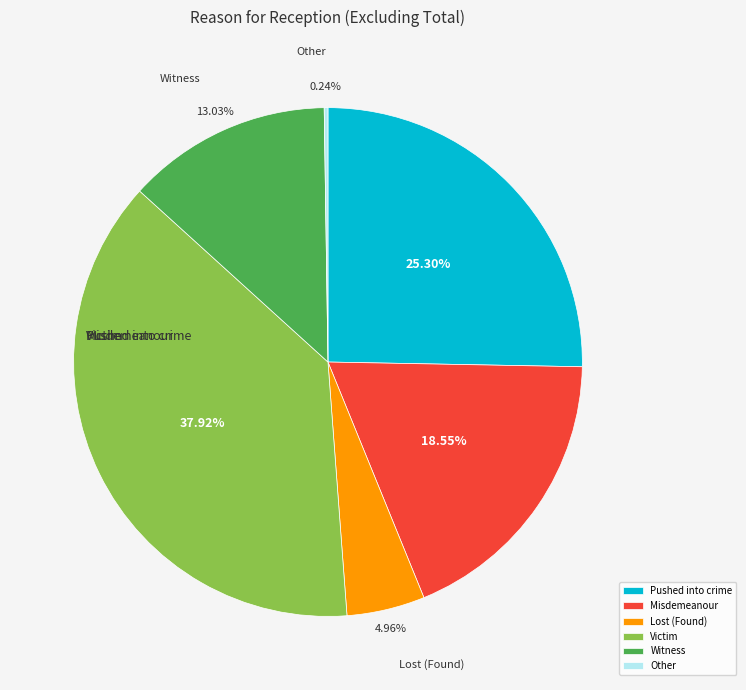

To the nearest percent, what portion does Misdemeanour represent?

19%